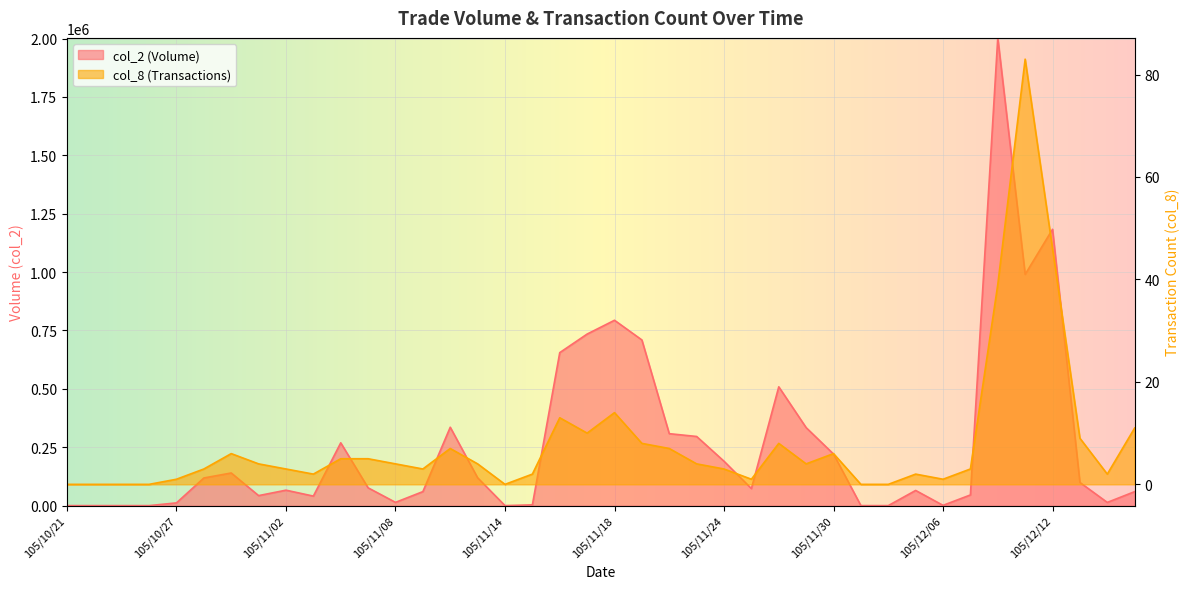

What is the value of the col_2 point at the 32nd from the left?

64980